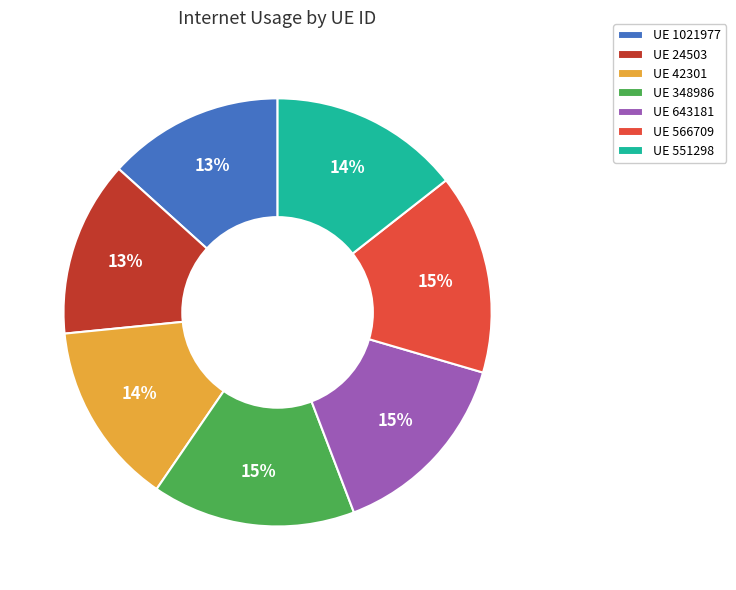

Do UE 1021977 and UE 643181 together represent more than half of the pie?

No